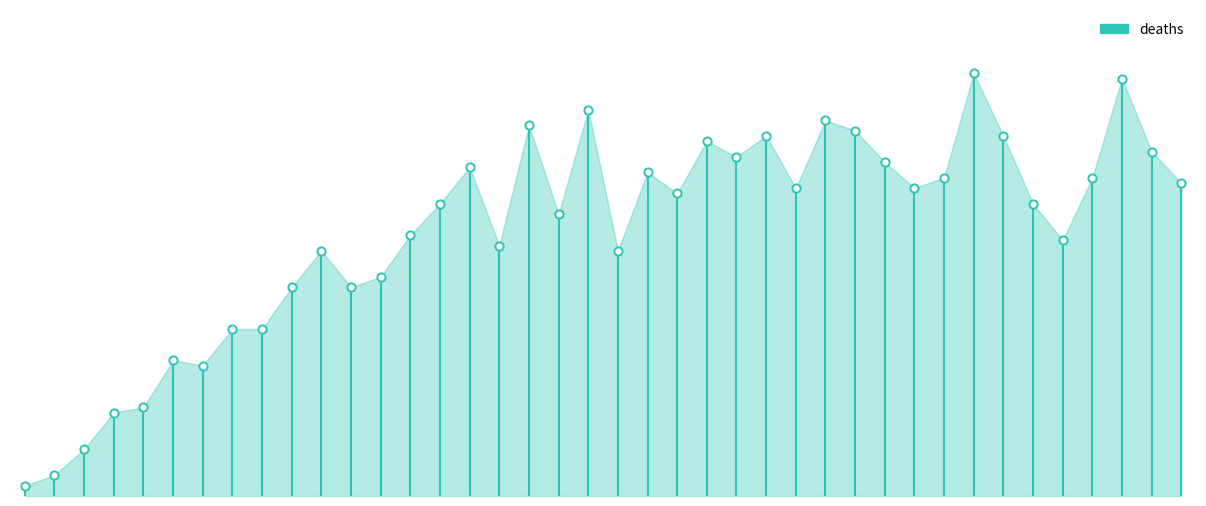

What is the change in value from 2022-01-18 to 2022-01-14?

-3